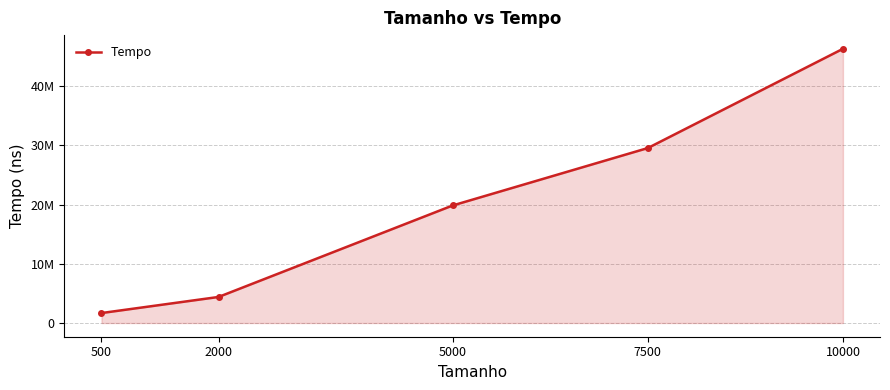

What is the change in value from 500 to 5000?

+18173400